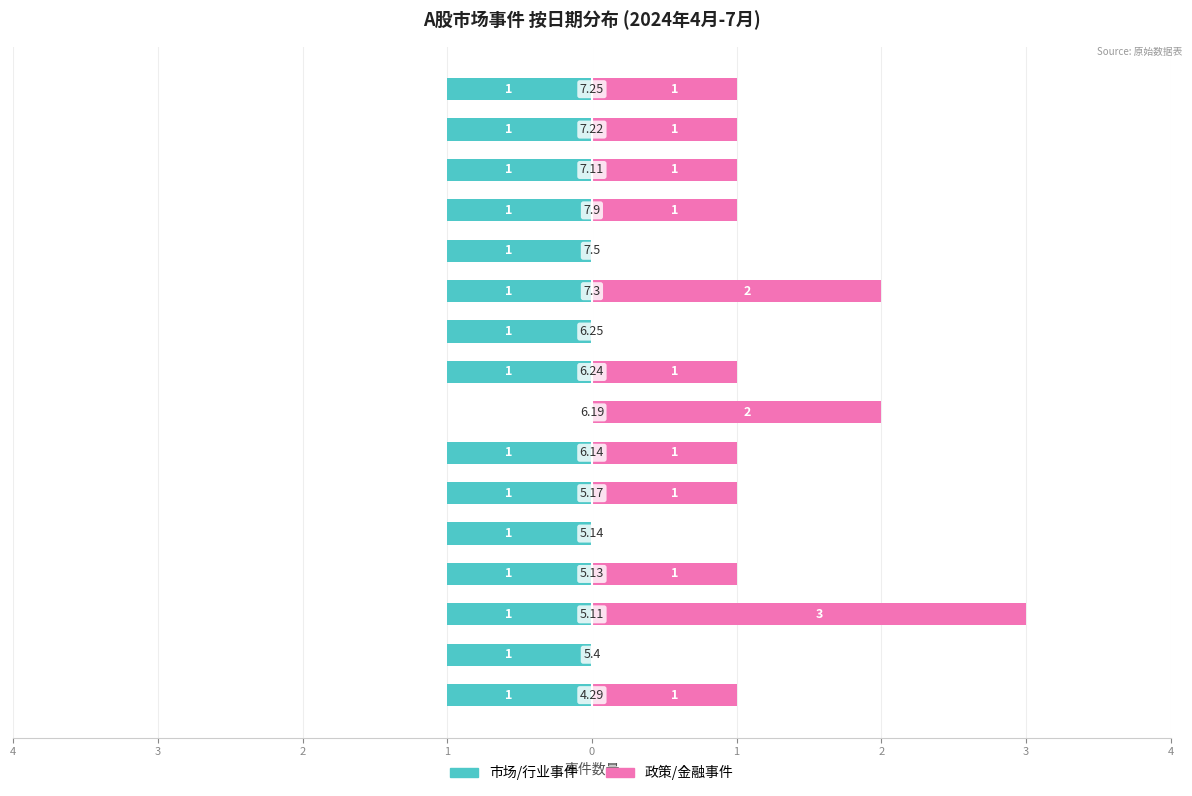

Between 2 and 10, which series saw the biggest shift?

政策/金融事件